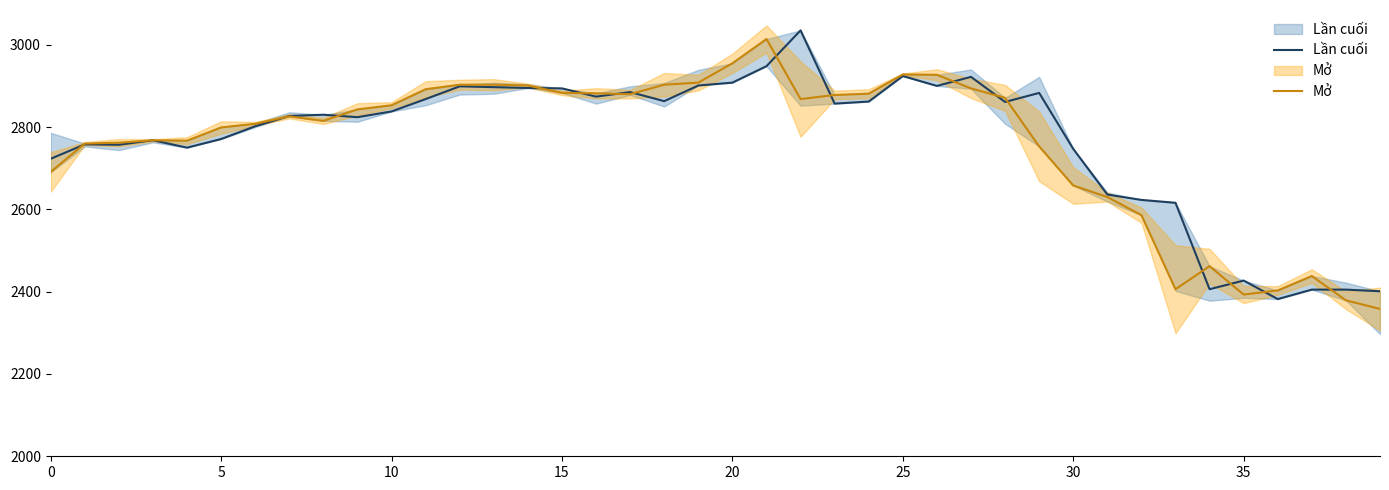

Is it true that Mở equals 4191 at 5?

False